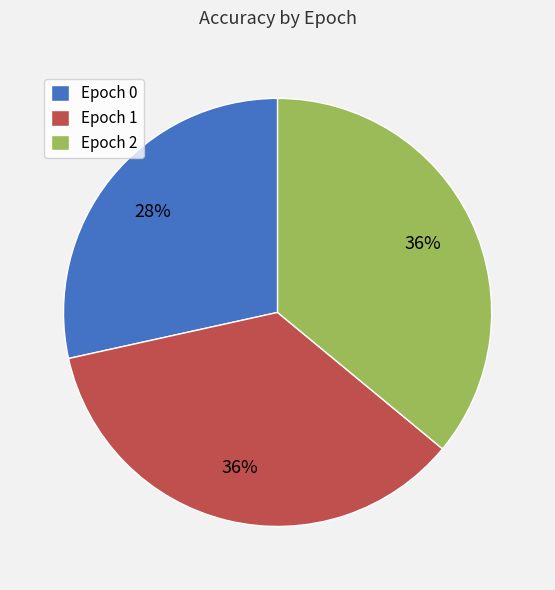

To the nearest percent, what is the average slice percentage?

33%